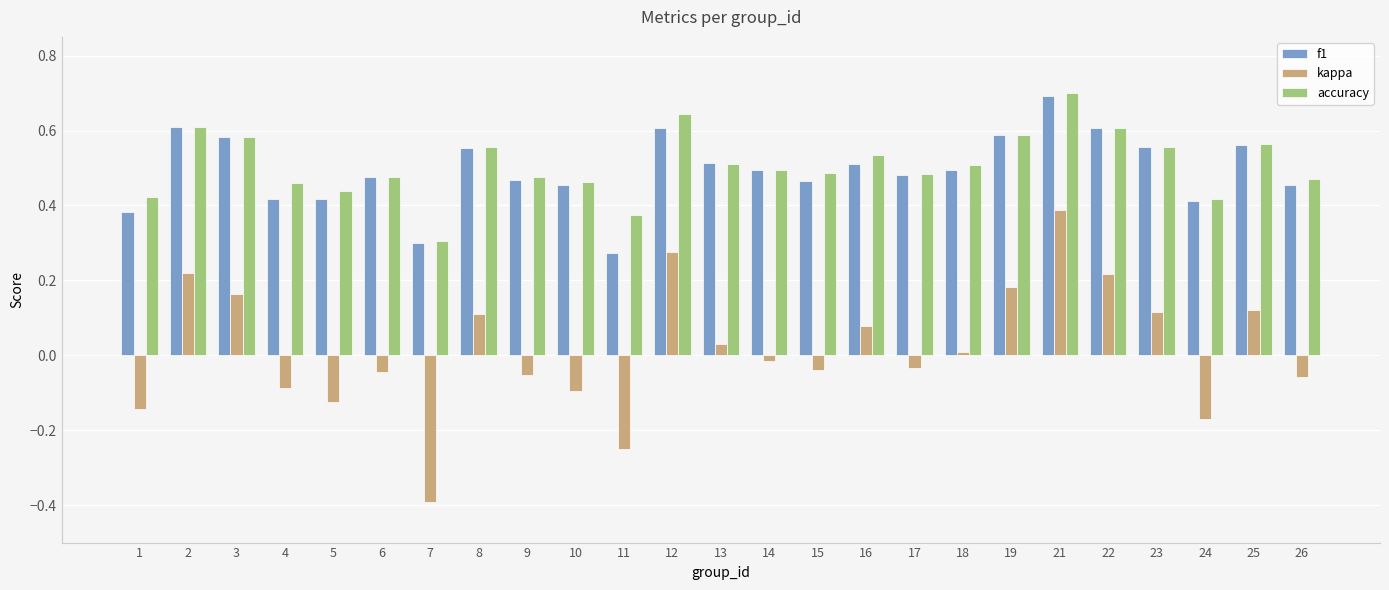

Is the value of kappa at 7 greater than the value of accuracy at 13?

No